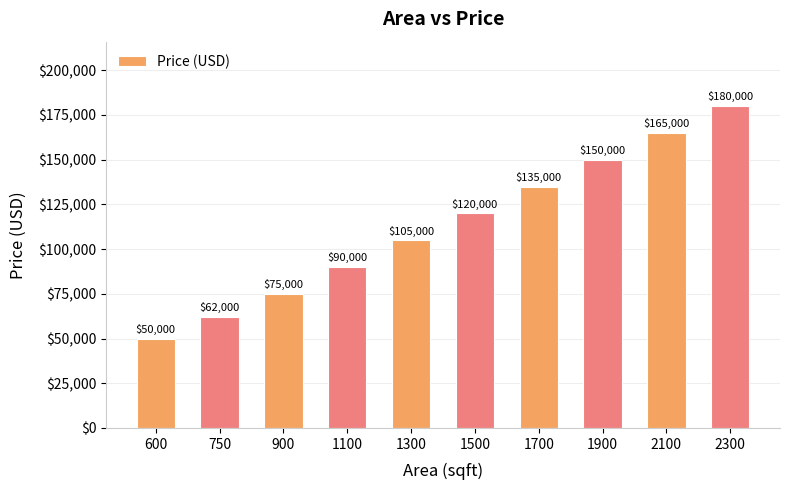

Rank the categories by value from lowest to highest.

600, 750, 900, 1100, 1300, 1500, 1700, 1900, 2100, 2300